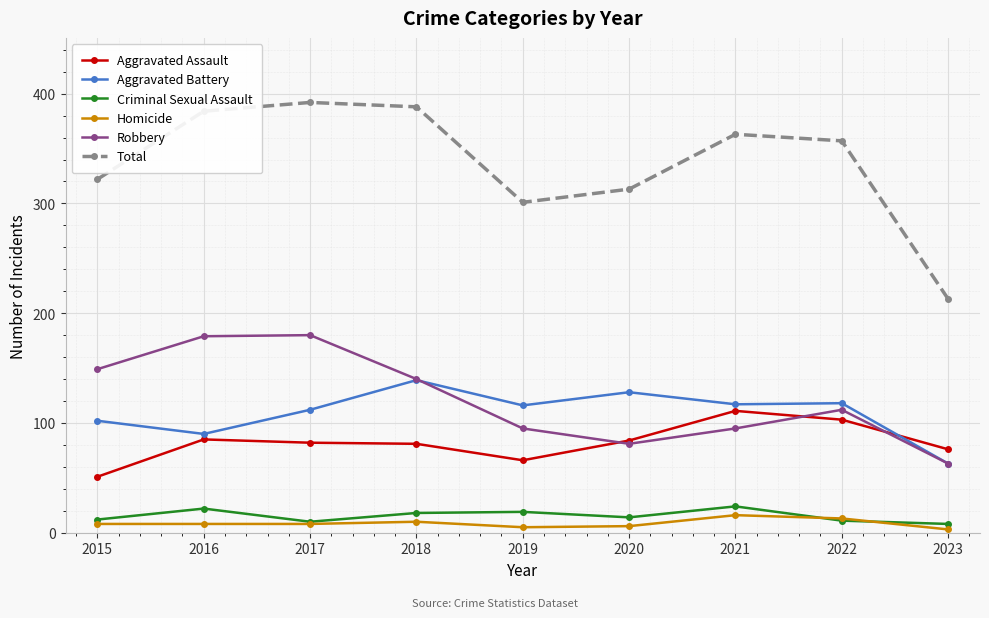

True or false: Aggravated Battery and Criminal Sexual Assault cross at least once.

False